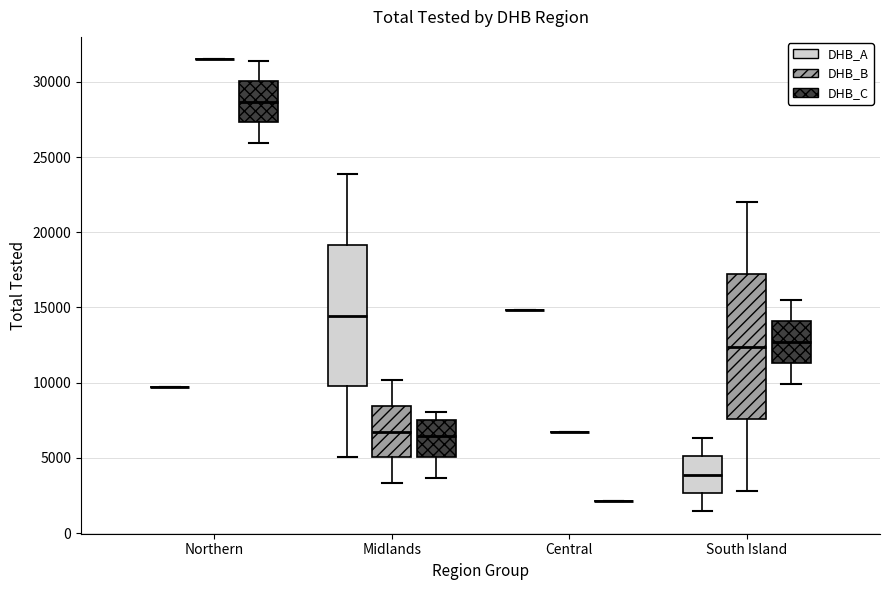

Reading left to right, transcribe this box plot: for each box, give where its median line is, the range the box spans, and where its two whiskers end, as read against the y-axis. The values are not printed on the chart, so give them approximately, as read against the axis.

Northern (DHB_A): box collapsed to a line at 9500, whiskers 9500 to 9500
Northern (DHB_B): box collapsed to a line at 31500, whiskers 31500 to 31500
Northern (DHB_C): median 28500, box 27500 to 30000, whiskers 26000 to 31500
Midlands (DHB_A): median 14500, box 10000 to 19000, whiskers 5000 to 24000
Midlands (DHB_B): median 6500, box 5000 to 8500, whiskers 3500 to 10000
Midlands (DHB_C): median 6500, box 5000 to 7500, whiskers 3500 to 8000
Central (DHB_A): box collapsed to a line at 15000, whiskers 15000 to 15000
Central (DHB_B): box collapsed to a line at 6500, whiskers 6500 to 6500
Central (DHB_C): box collapsed to a line at 2000, whiskers 2000 to 2000
South Island (DHB_A): median 4000, box 2500 to 5000, whiskers 1500 to 6500
South Island (DHB_B): median 12500, box 7500 to 17000, whiskers 3000 to 22000
South Island (DHB_C): median 12500, box 11500 to 14000, whiskers 10000 to 15500